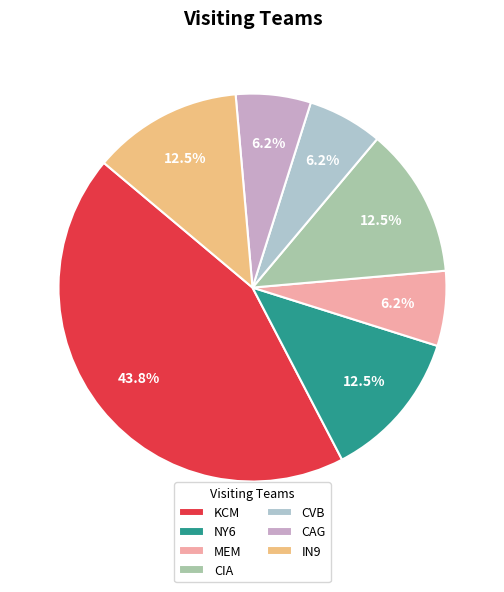

How many slices are in this pie chart?

7